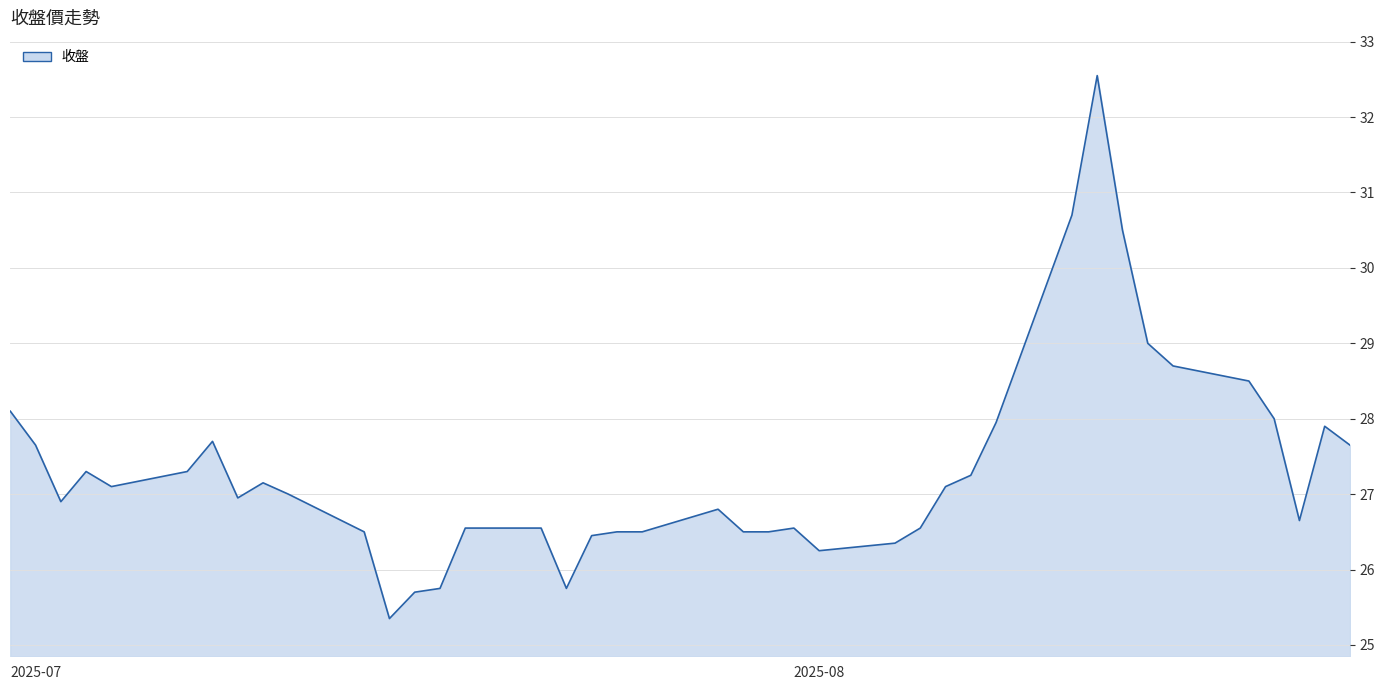

What is the minimum value shown in the chart?

25.4